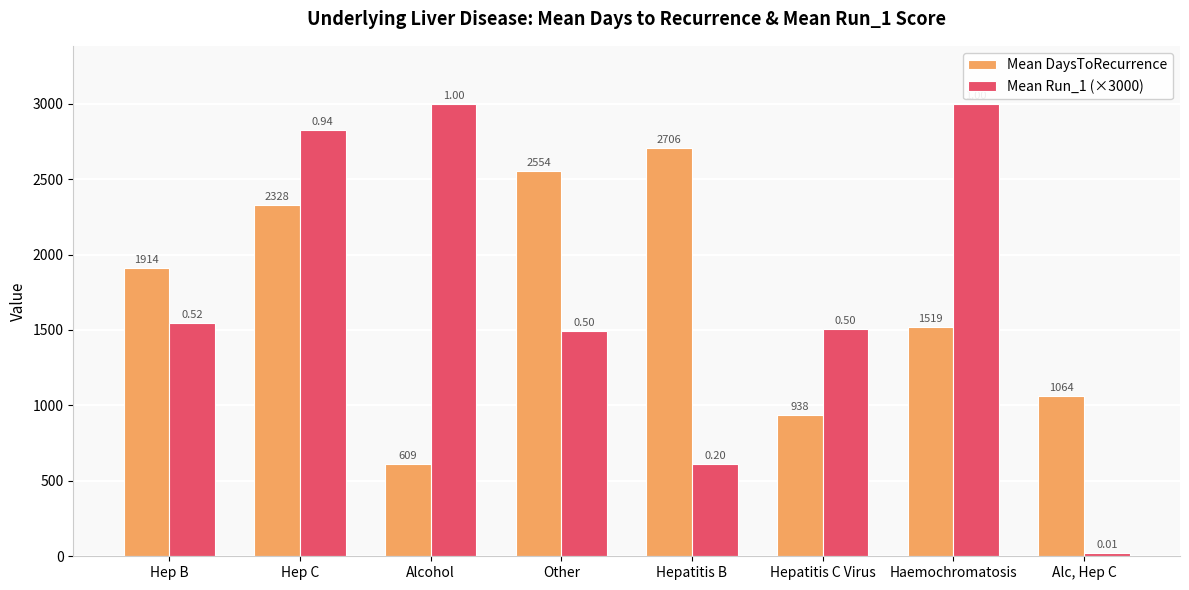

Rank the series by their maximum value, from lowest to highest.

Mean DaysToRecurrence, Mean Run_1 (×3000)